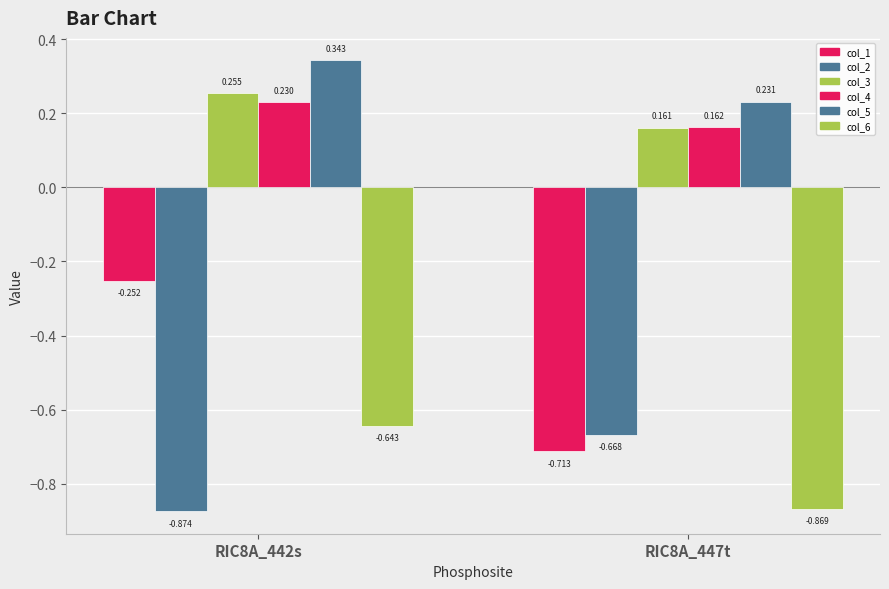

How many bars are there in each group?

6